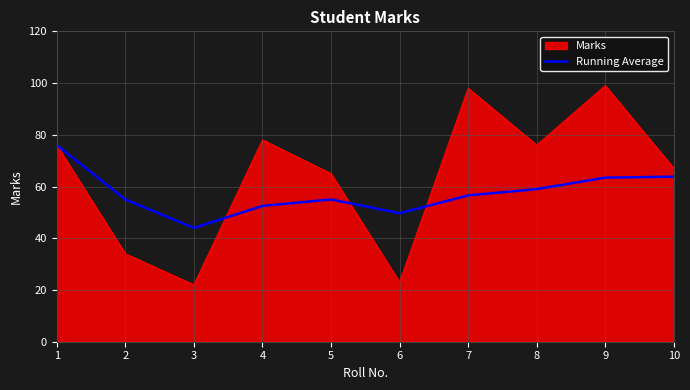

Count the number of categories in the chart.

10